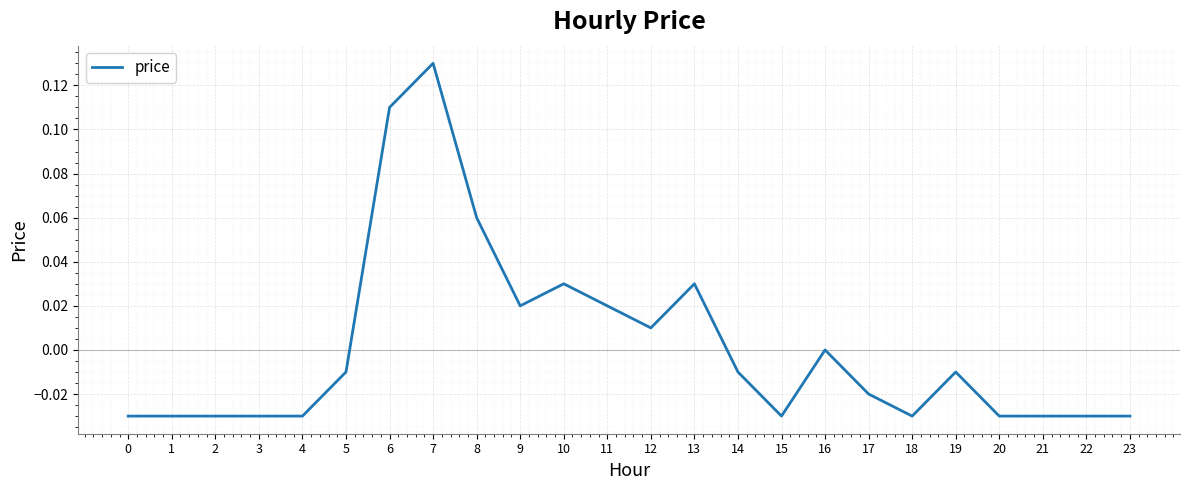

Which has a higher value, 13 or 11?

13